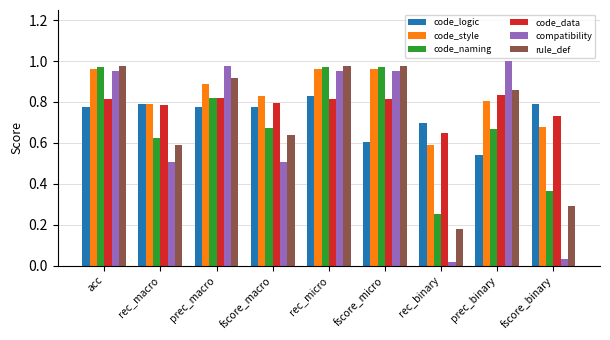

What is the sum of the code_data values at rec_macro and fscore_macro?

1.6